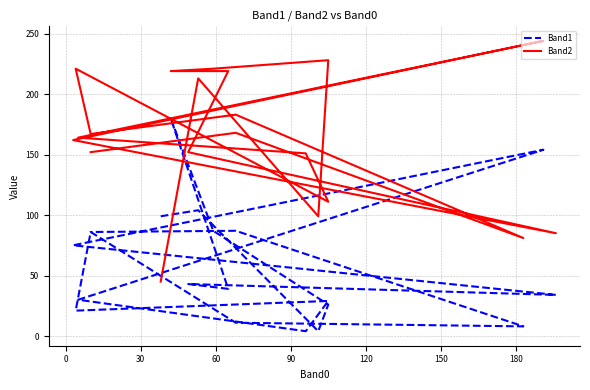

Rank the series at 30 from lowest to highest value.

Band1, Band2